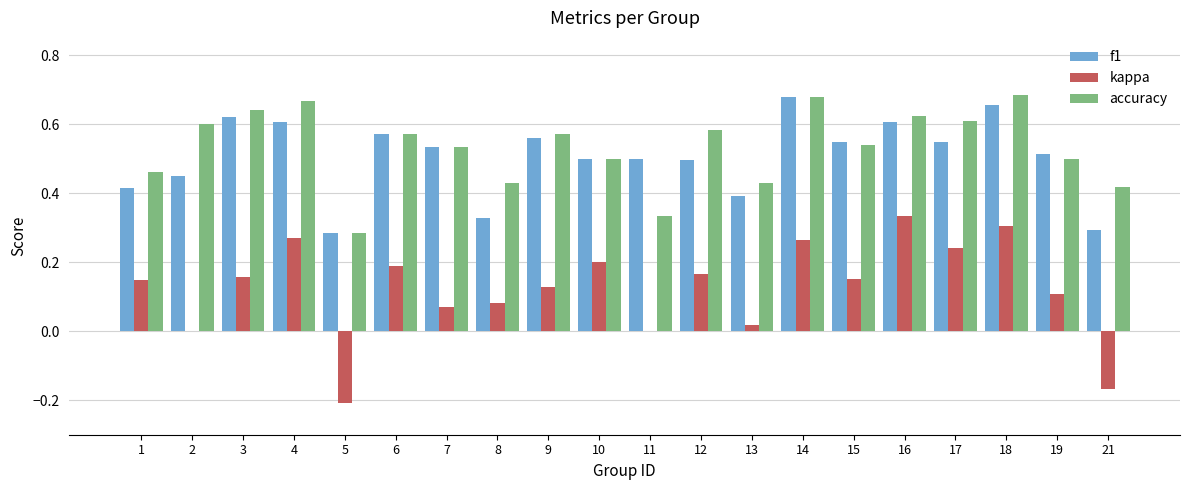

Where does the kappa series first go above 0?

1